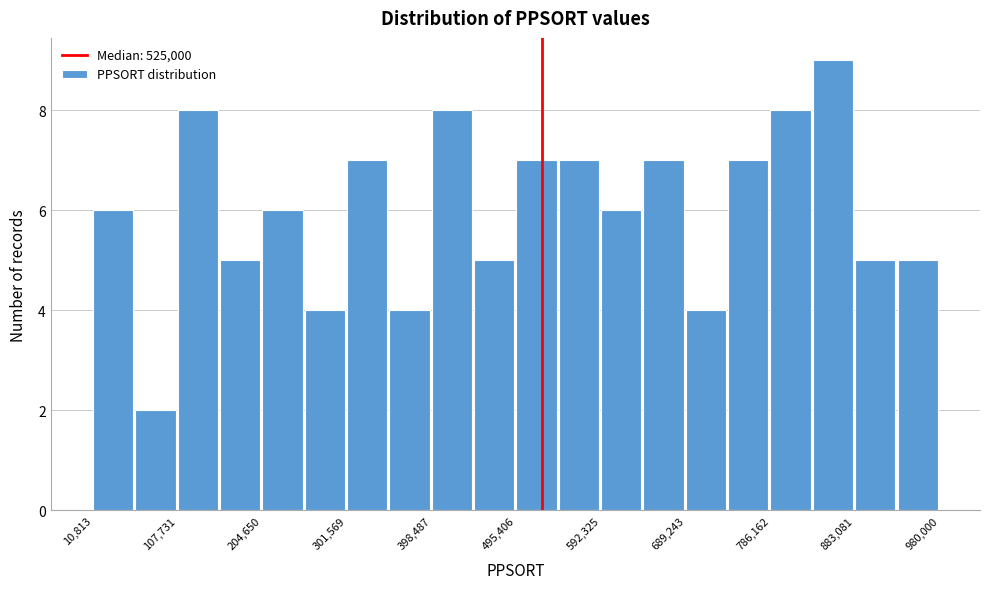

Reading left to right, transcribe this chart: for each bar, give the range it covers on the x-axis and its height. Neither the bar edges nor the heights are printed on the chart, so give them approximately, as read against the axes.

10000 to 60000: 6
60000 to 110000: 2
110000 to 160000: 8
160000 to 200000: 5
200000 to 250000: 6
250000 to 300000: 4
300000 to 350000: 7
350000 to 400000: 4
400000 to 450000: 8
450000 to 500000: 5
500000 to 540000: 7
540000 to 590000: 7
590000 to 640000: 6
640000 to 690000: 7
690000 to 740000: 4
740000 to 790000: 7
790000 to 830000: 8
830000 to 880000: 9
880000 to 930000: 5
930000 to 980000: 5